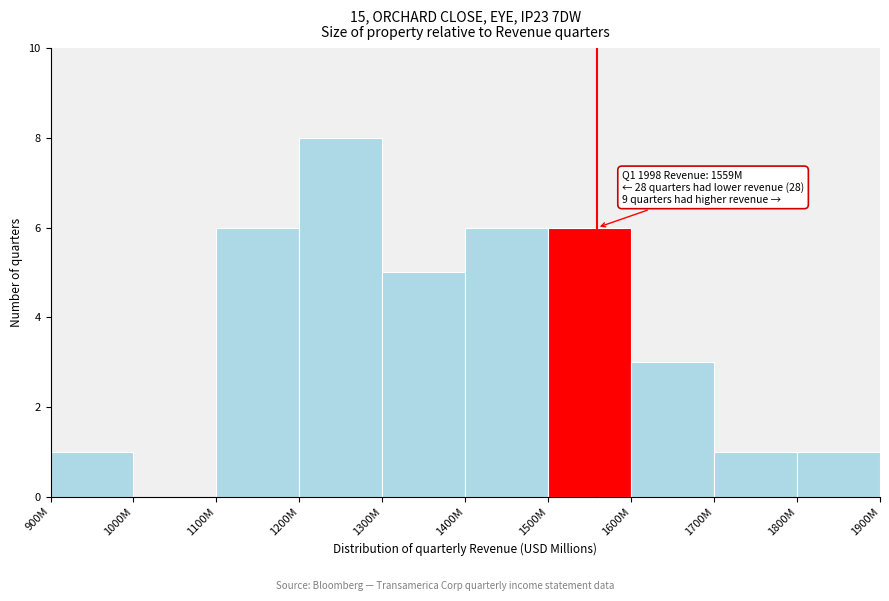

Reading left to right, transcribe all the data shown in this chart.

900M=1	1000M=0	1100M=6	1200M=8	1300M=5	1400M=6	1500M=6	1600M=3	1700M=1	1800M=1